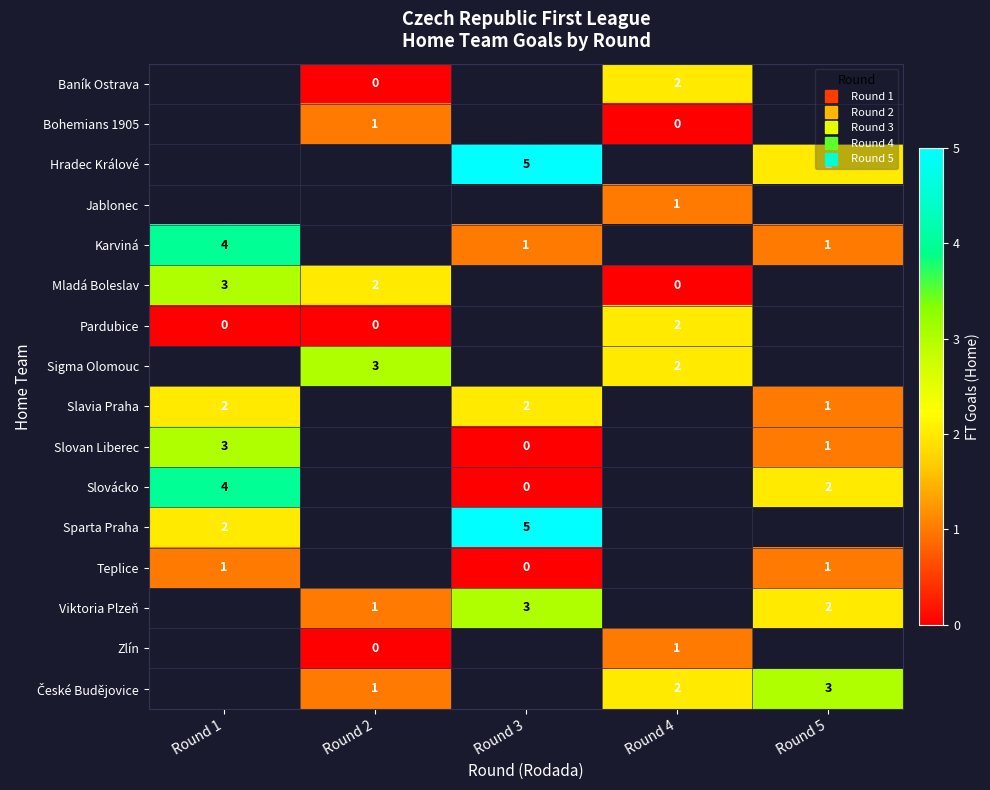

The Pardubice series shows 2.0 at Round 4. True or false?

True